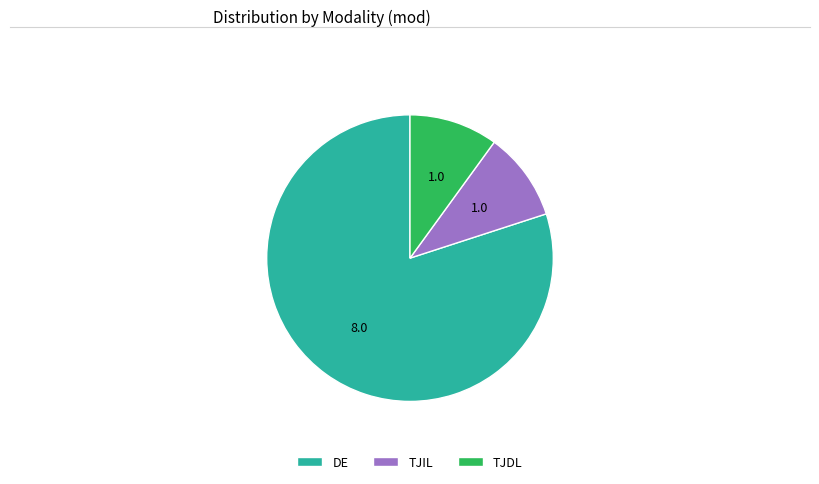

Combined, do TJDL and DE account for over 50%?

Yes